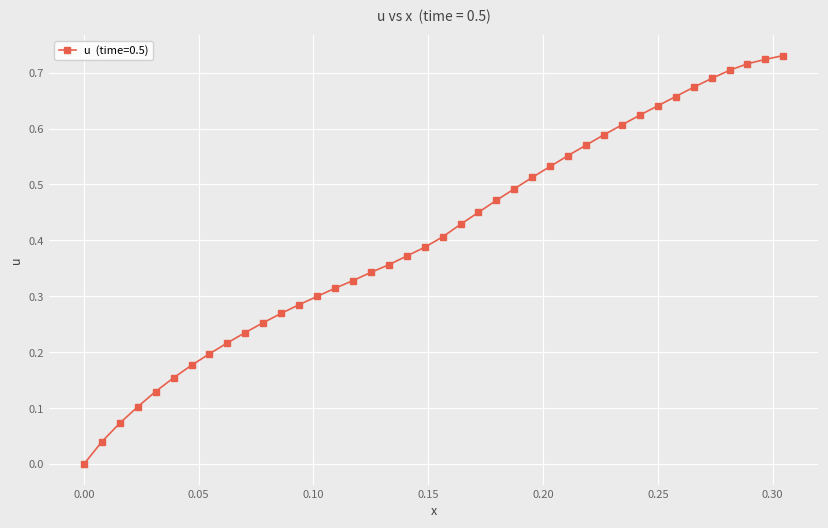

What is the sum of all values?

16.3